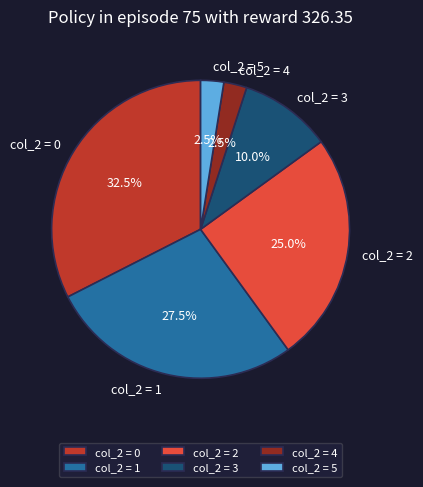

How many slices are in this pie chart?

6